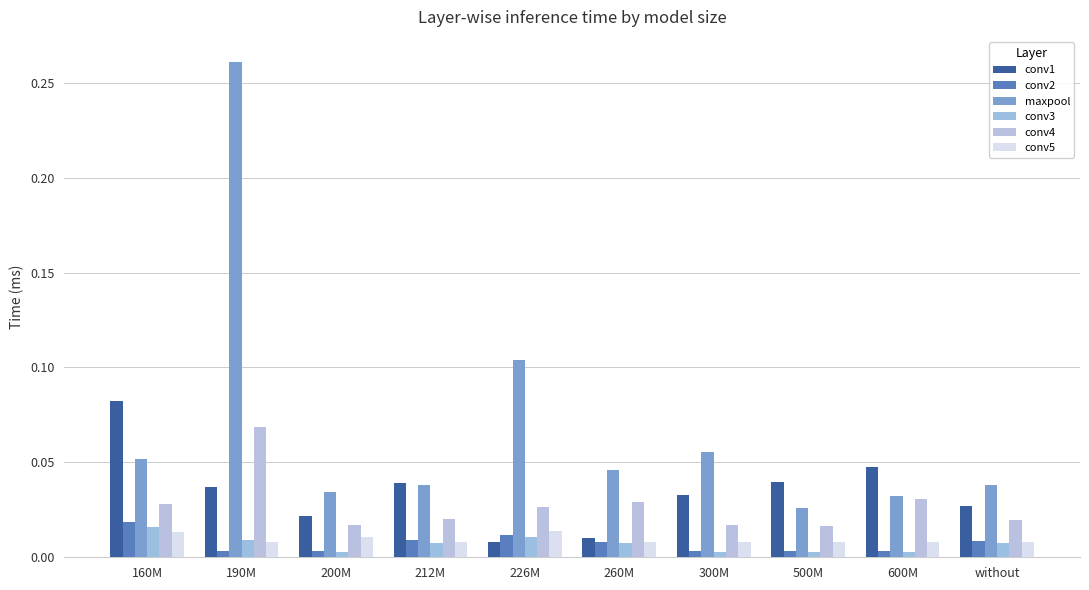

How many conv2 values are between 0 and 1?

10